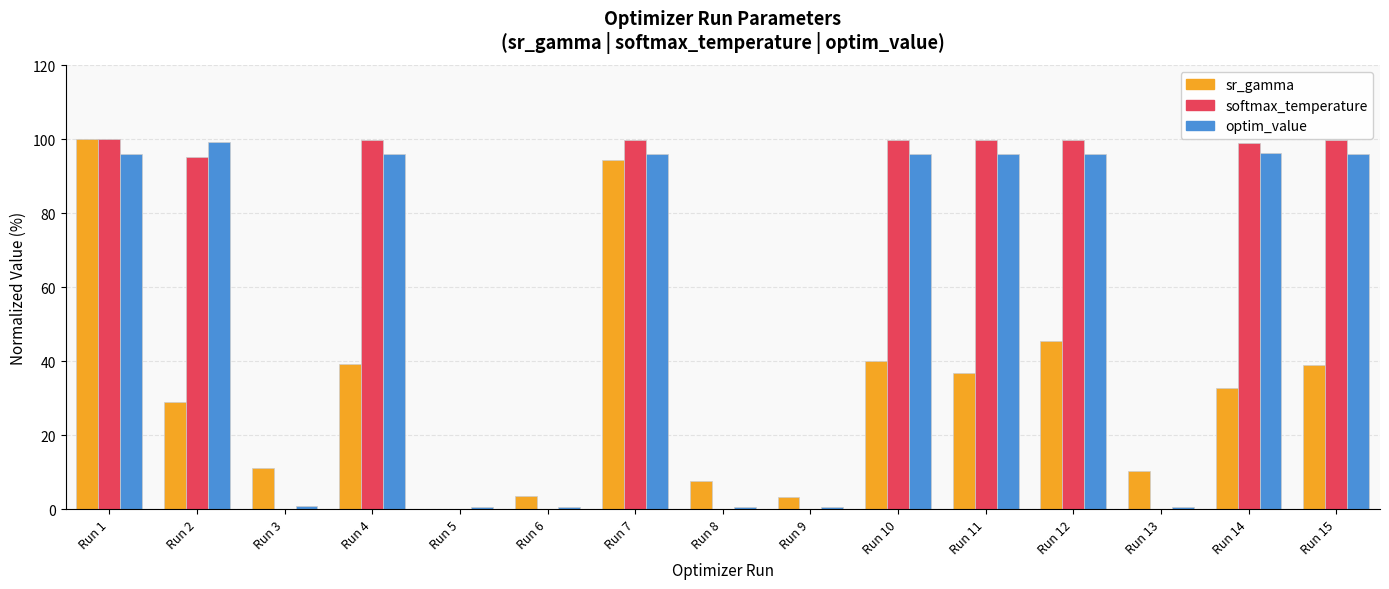

The value of sr_gamma at Run 14 is 32.7. True or false?

True